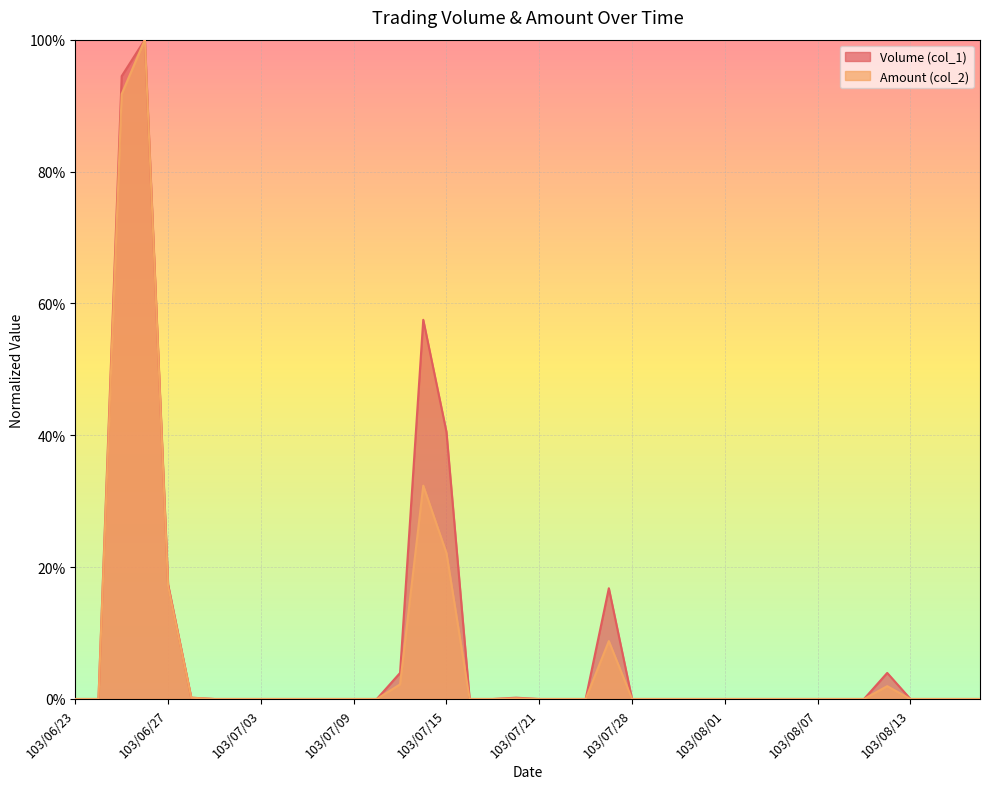

True or false: Amount (col_2) and Volume (col_1) cross at least once.

False